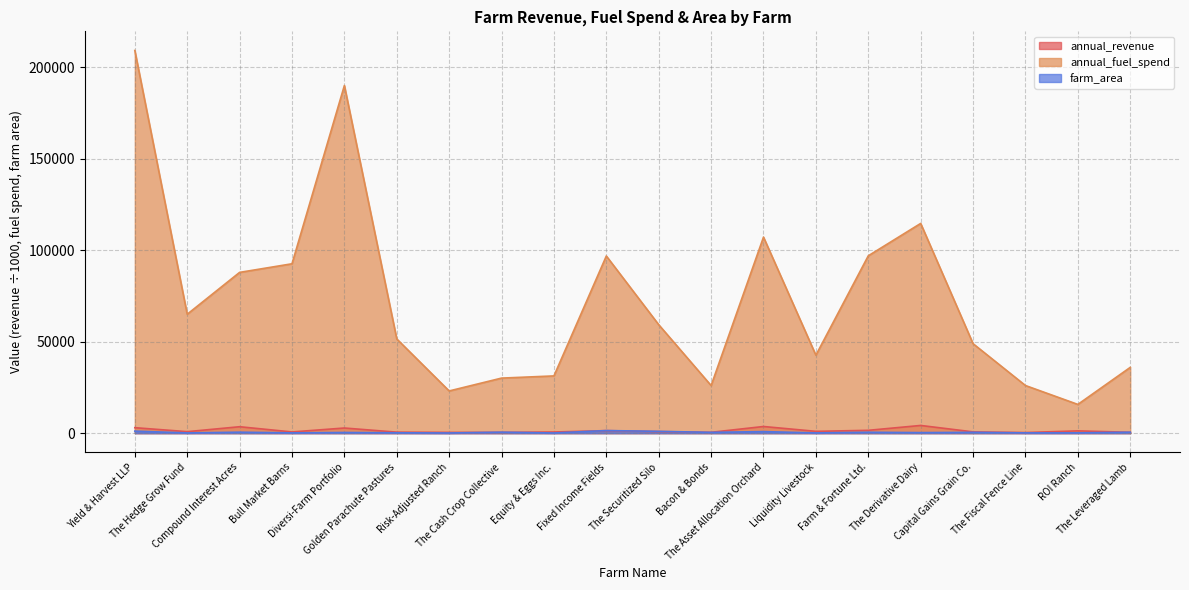

Which label corresponds to the smallest value in the chart?

Risk-Adjusted Ranch